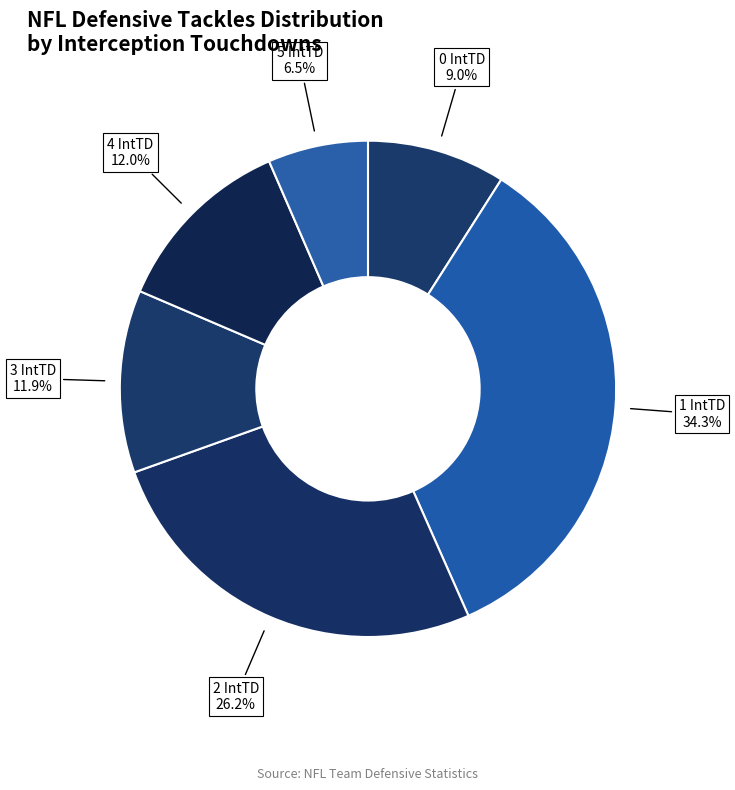

Which category has the smallest portion of the pie?

5 IntTD